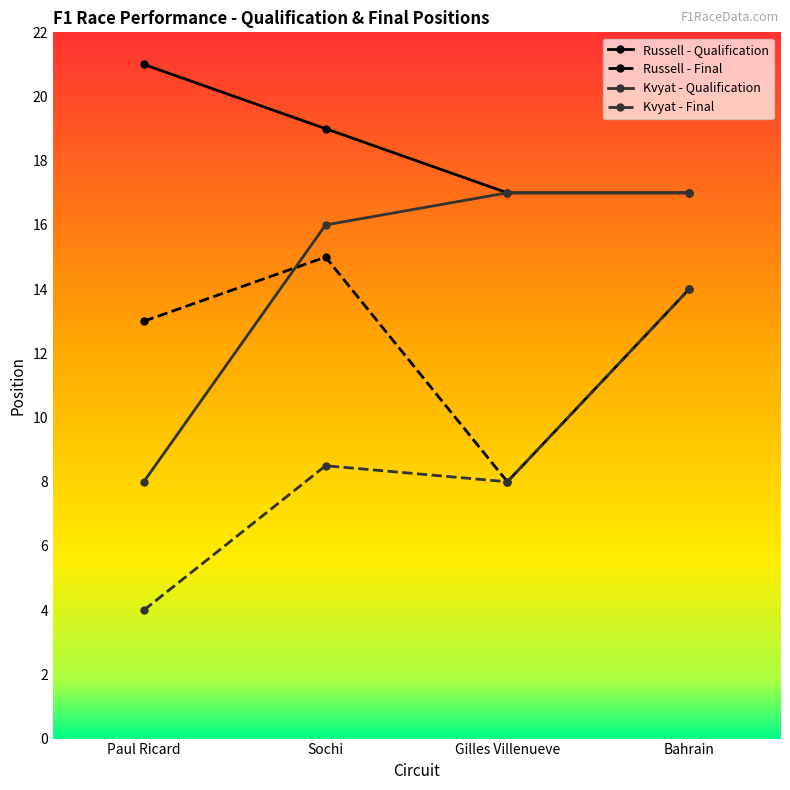

True or false: Russell - Qualification and Russell - Final intersect in this chart.

False